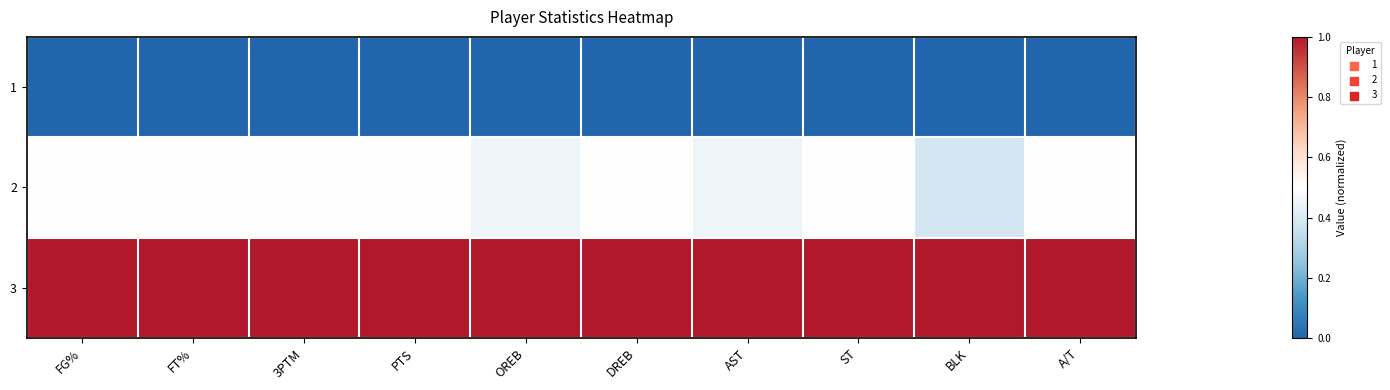

Reading left to right, extract all data points from this chart.

1: FG%=0.0	FT%=0.0	3PTM=0.0	PTS=0.0	OREB=0.0	DREB=0.0	AST=0.0	ST=0.0	BLK=0.0	A/T=0.0
2: FG%=0.5	FT%=0.5	3PTM=0.5	PTS=0.5	OREB=0.5	DREB=0.5	AST=0.5	ST=0.5	BLK=0.4	A/T=0.5
3: FG%=1.0	FT%=1.0	3PTM=1.0	PTS=1.0	OREB=1.0	DREB=1.0	AST=1.0	ST=1.0	BLK=1.0	A/T=1.0